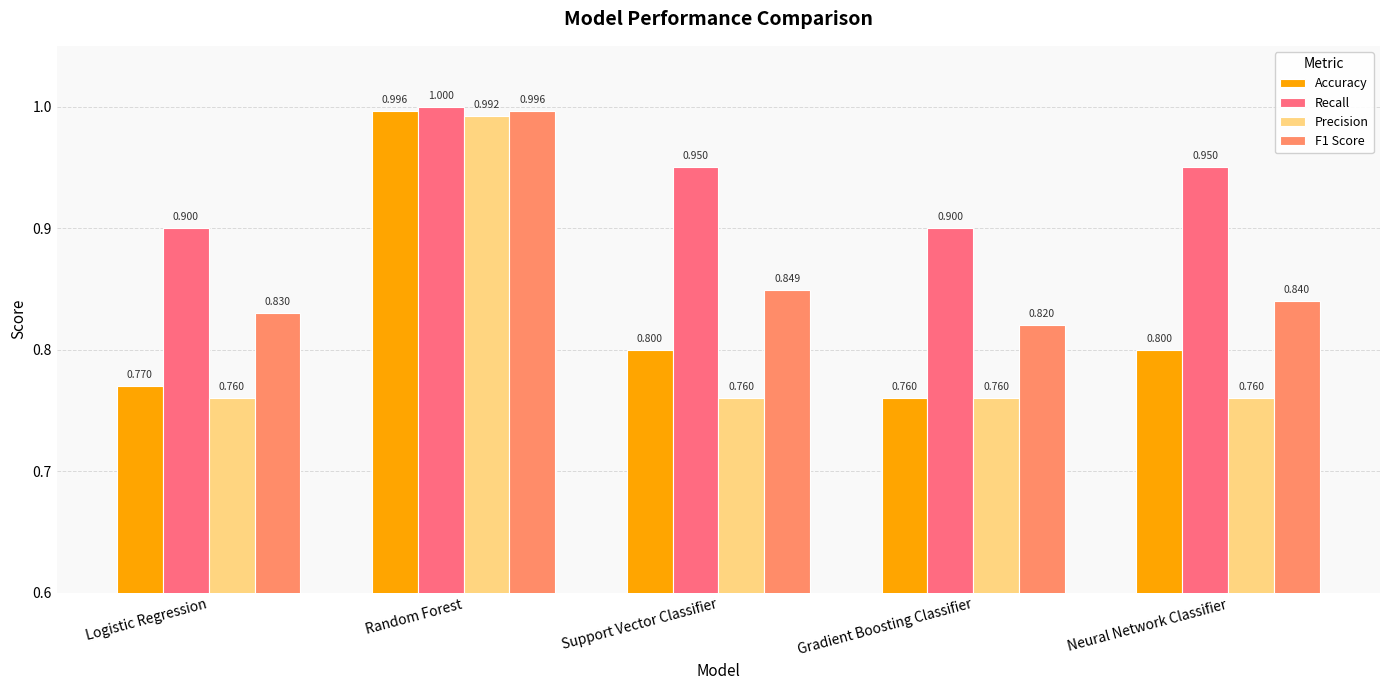

What is the total value across all series at Gradient Boosting Classifier?

3.2